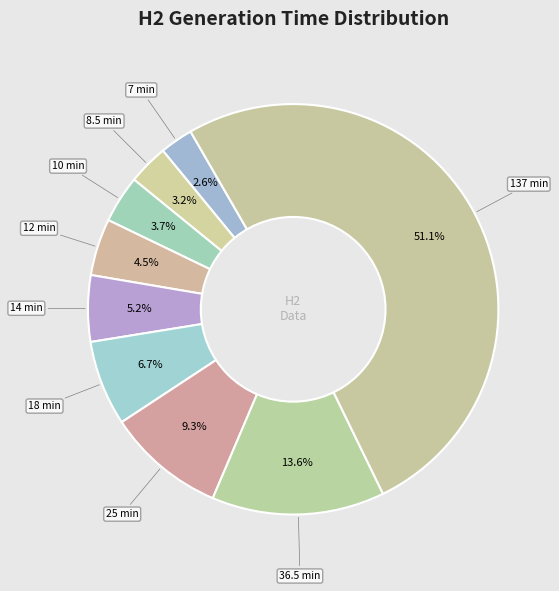

How many slices are in this pie chart?

9